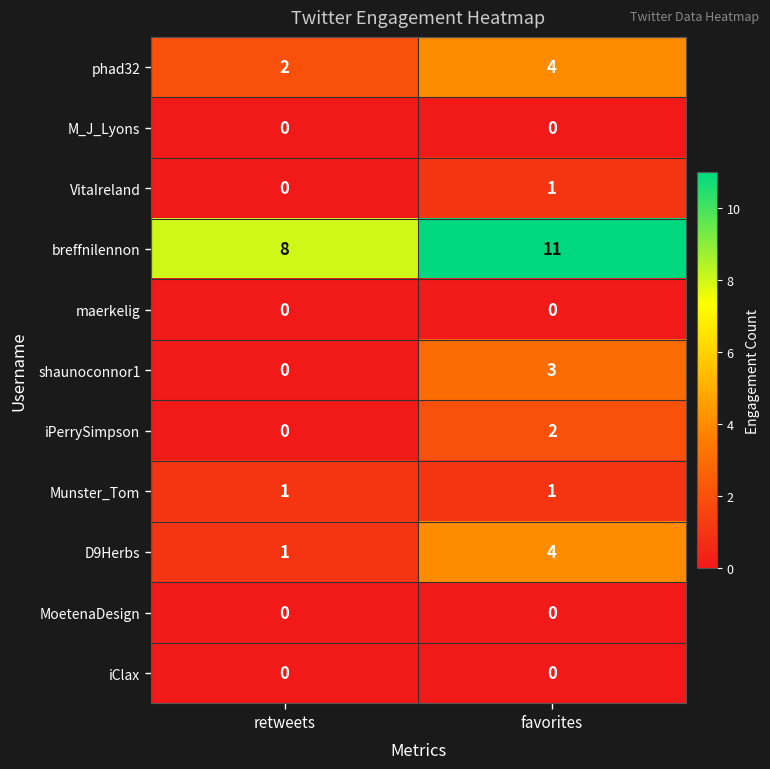

Which series has the largest total across all categories?

breffnilennon